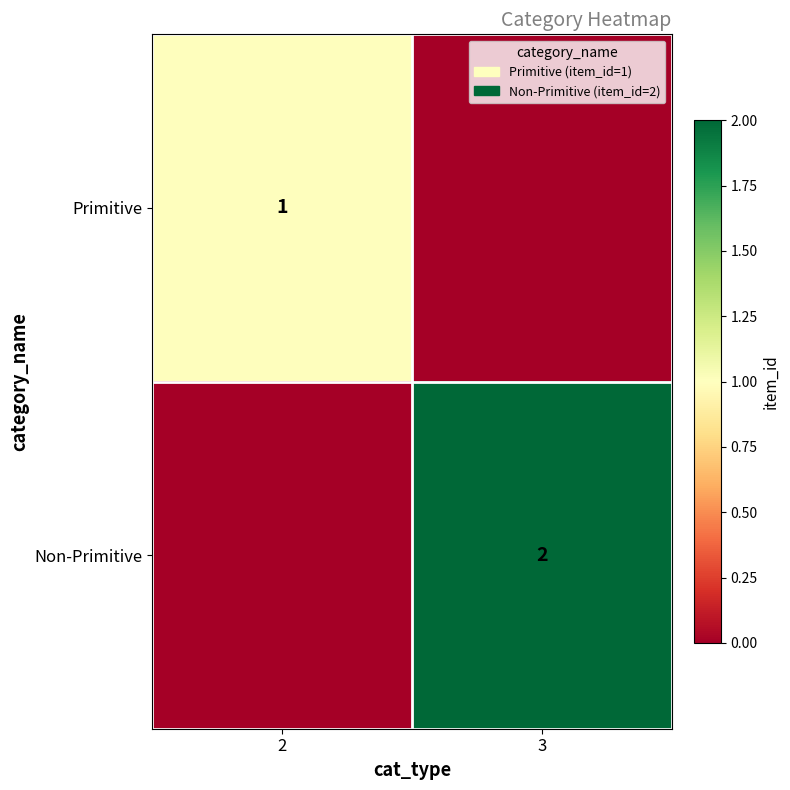

At how many categories does at least one series exceed 1?

1